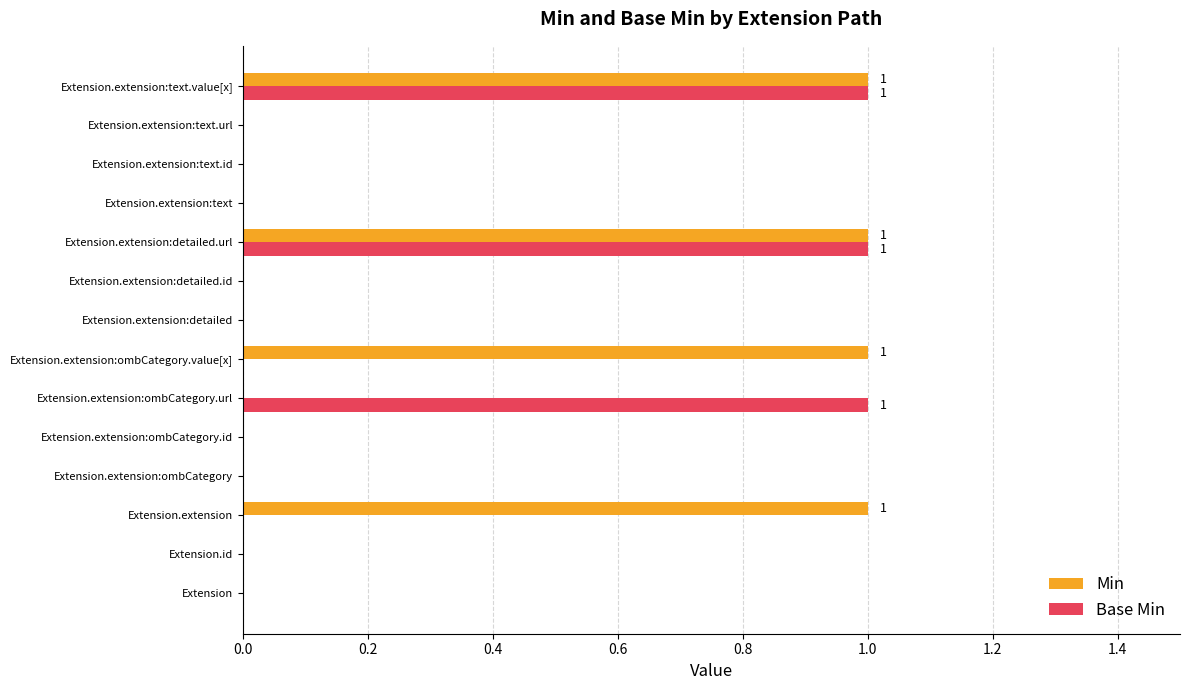

Is it true that Base Min equals -1 at Extension.extension:detailed?

False